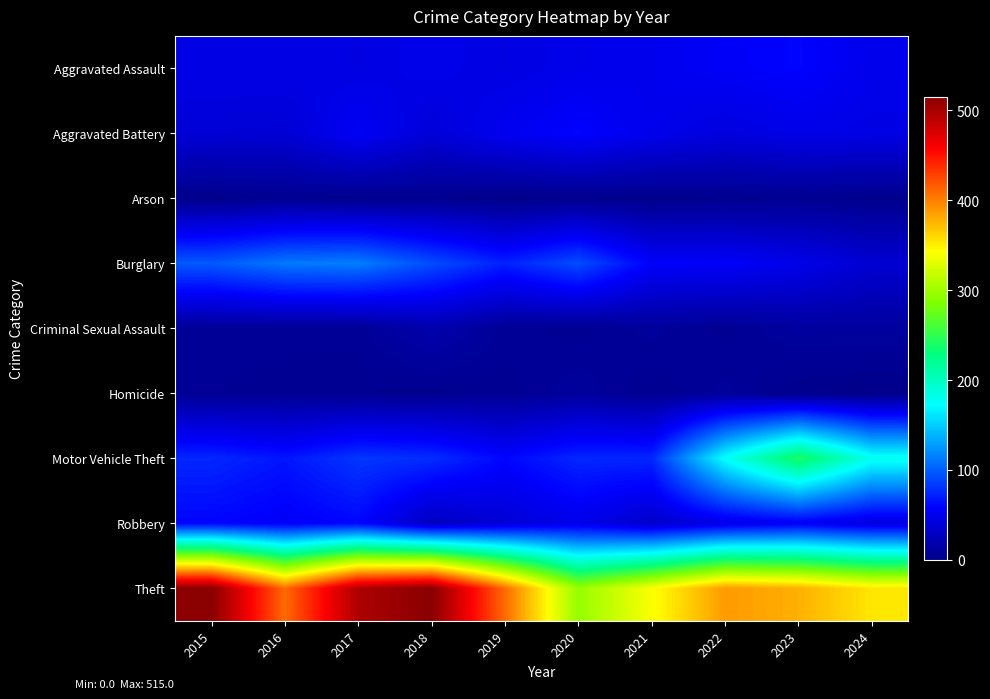

At how many categories does at least one series exceed 79?

10